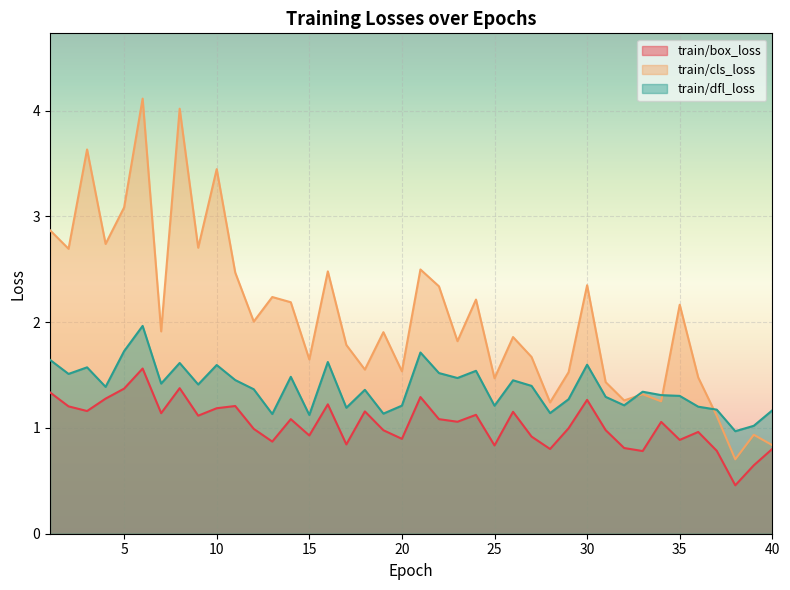

Is the value of train/box_loss at 25 greater than the value of train/dfl_loss at 22?

No